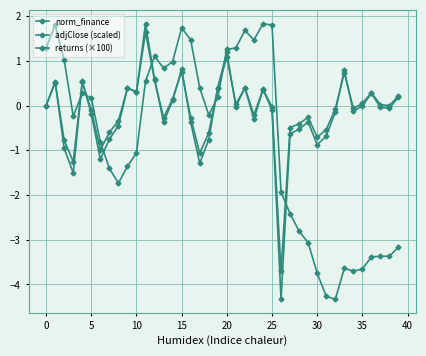

True or false: adjClose (scaled) has more than 0 interior local peaks.

True